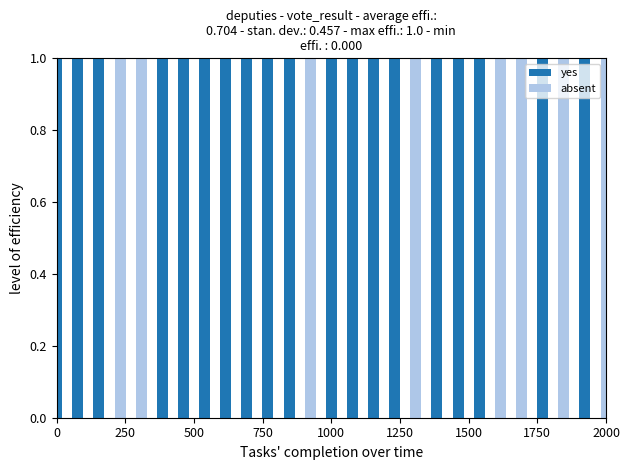

What is the difference between the maximum and minimum values in the yes series?

1